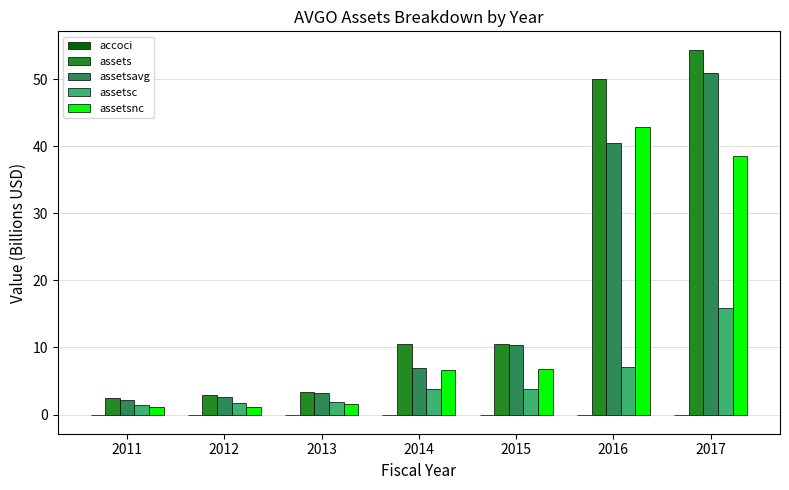

Is it true that assets equals 5.9 at 2014?

False